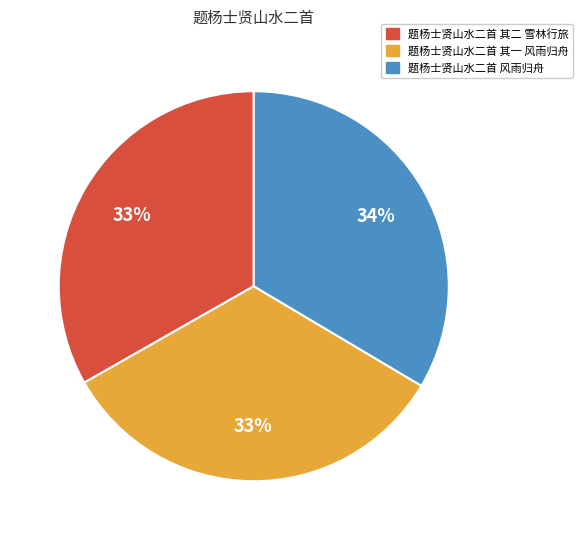

Is the sum of 题杨士贤山水二首 风雨归舟 and 题杨士贤山水二首 其一 风雨归舟 greater than half?

Yes